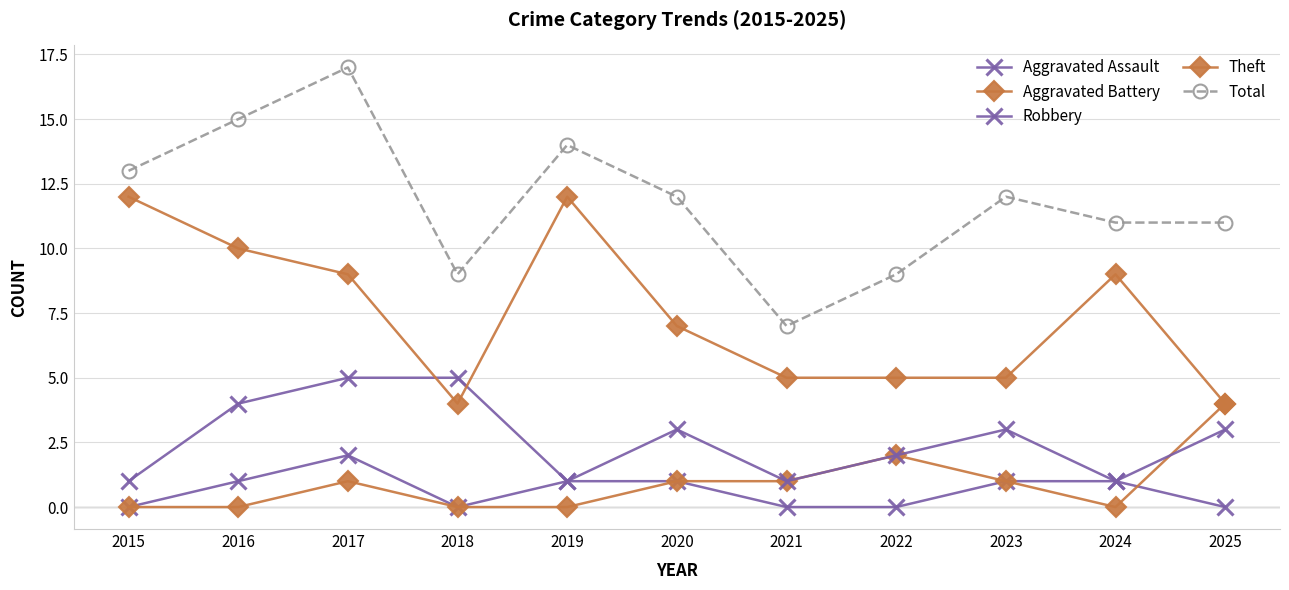

In Aggravated Assault, how many points are lower than both neighbors (excluding endpoints)?

1